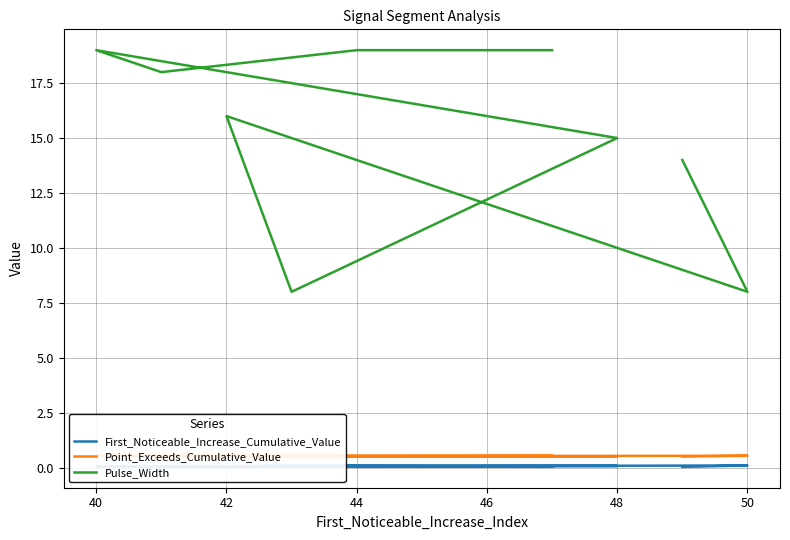

What is the difference between the First_Noticeable_Increase_Cumulative_Value values at 50 and 40?

0.1